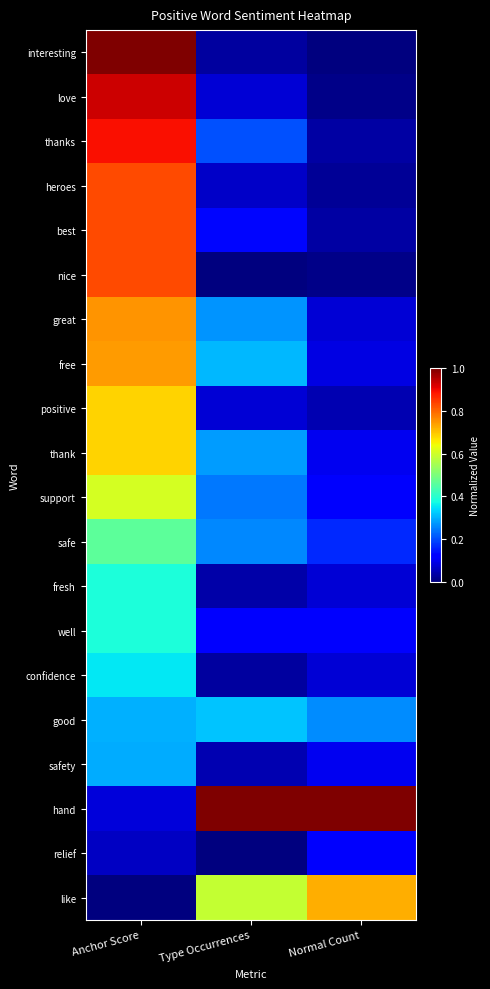

At which category is the sum across all series the highest?

Anchor Score